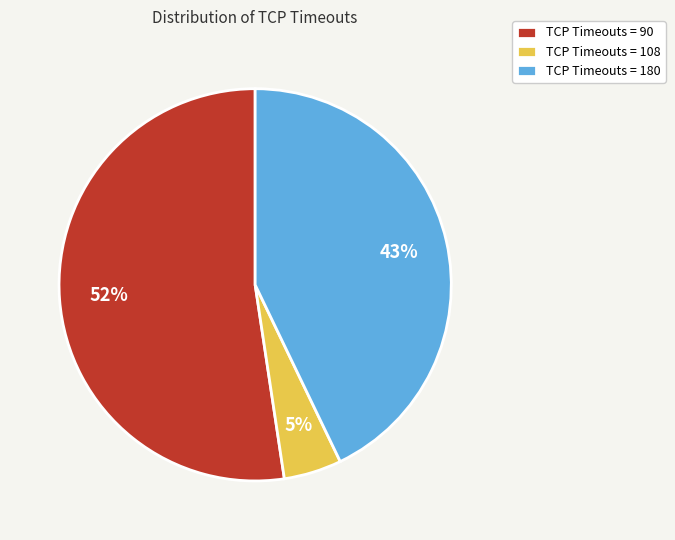

Is the sum of TCP Timeouts = 180 and TCP Timeouts = 90 greater than half?

Yes